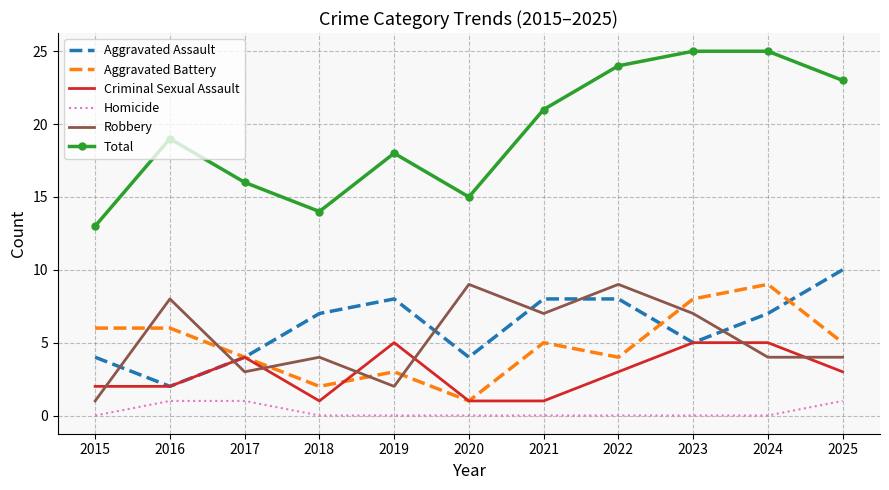

What is the highest value of the Homicide series?

1